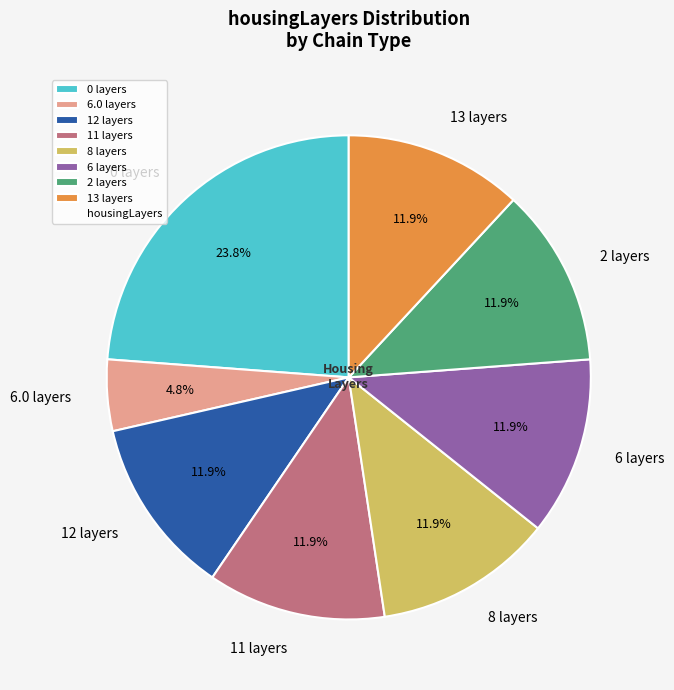

What portion of the pie excludes 6.0 layers?

95.2%